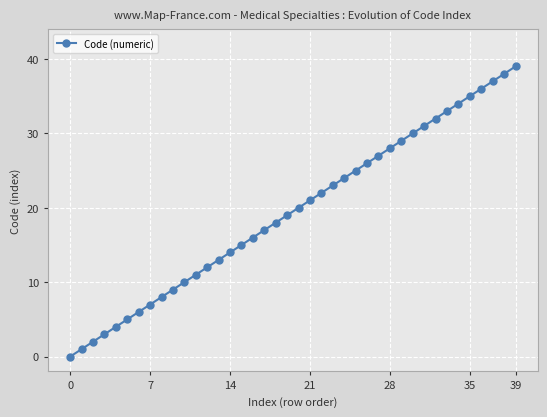

What is the greatest value displayed?

39